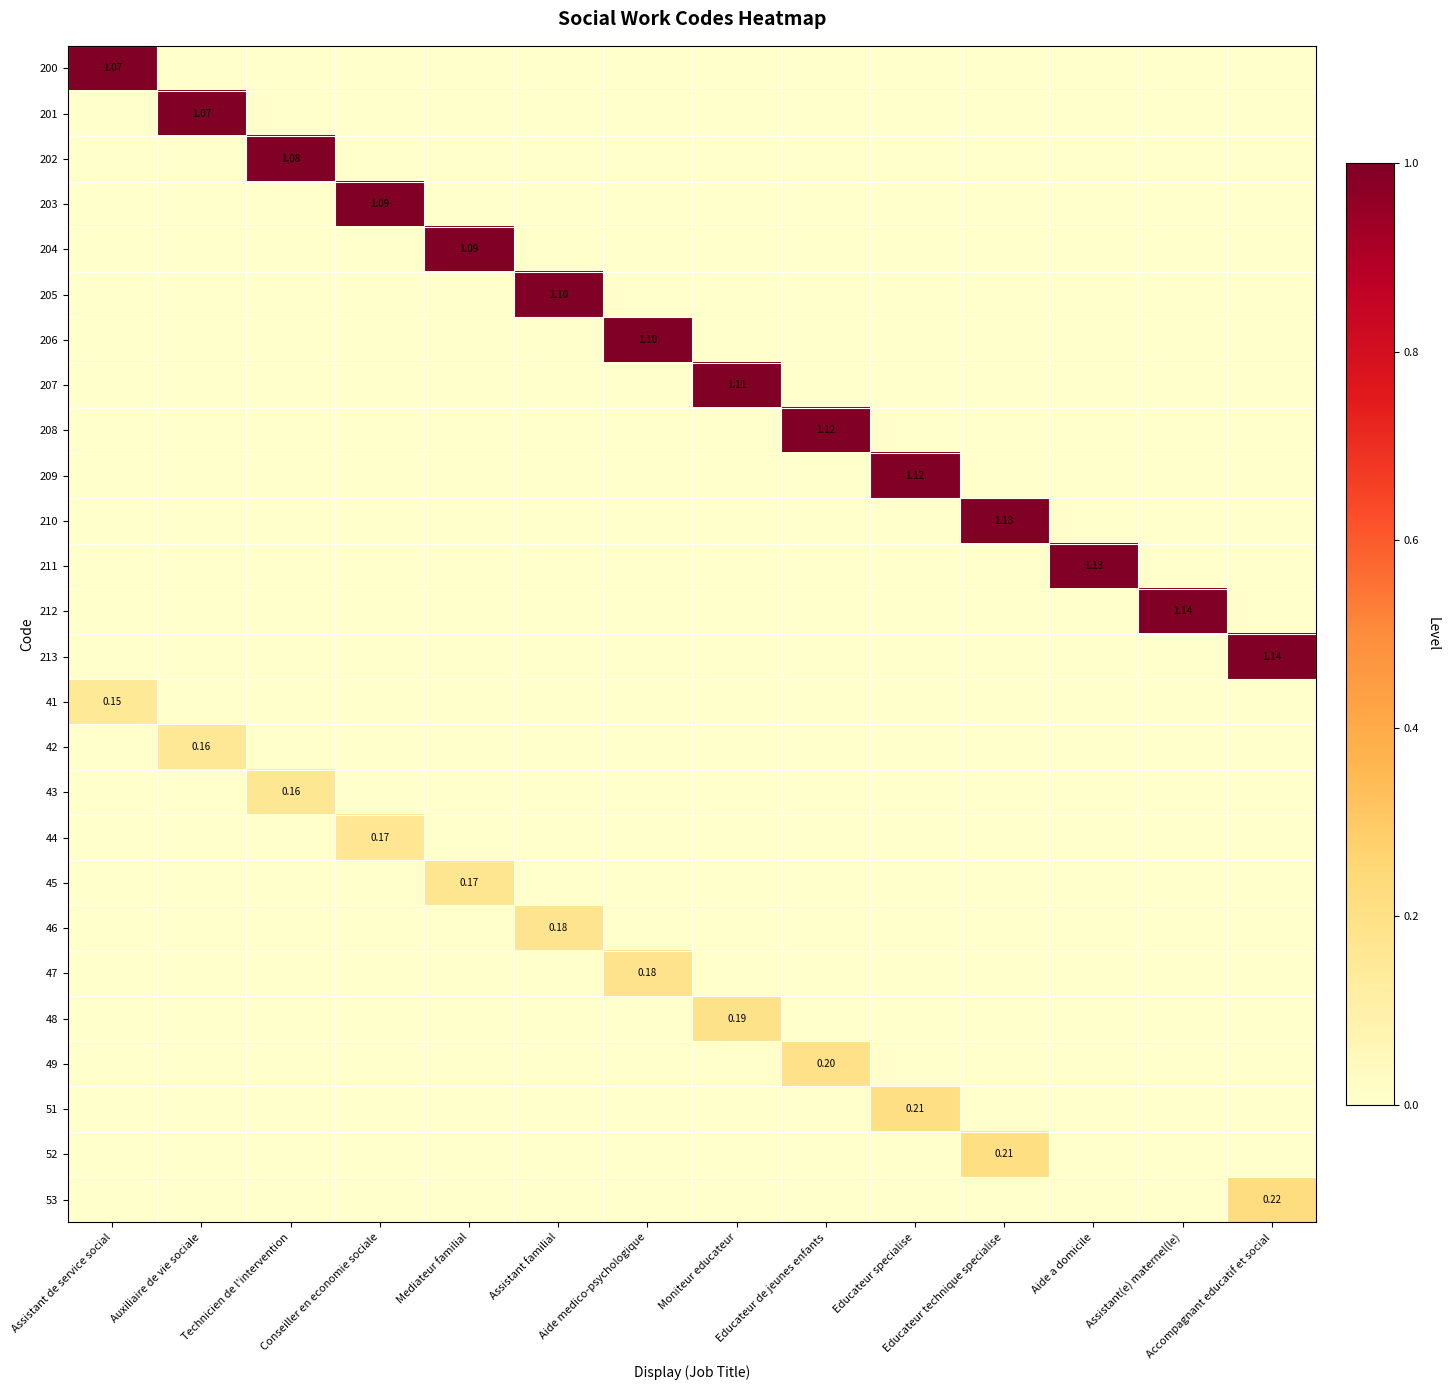

What is the greatest value displayed?

1.1